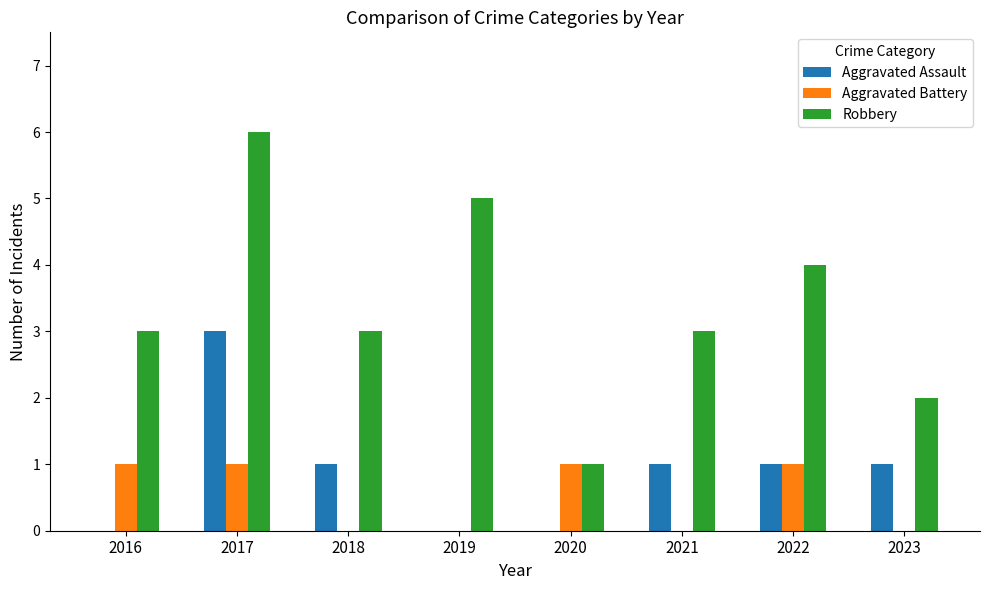

Which series has the largest range (max minus min)?

Robbery